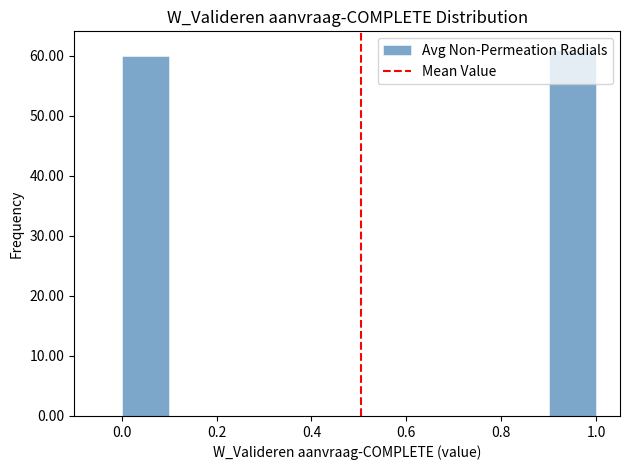

Which range on the x-axis has the tallest bar?

0.9 to 1.0